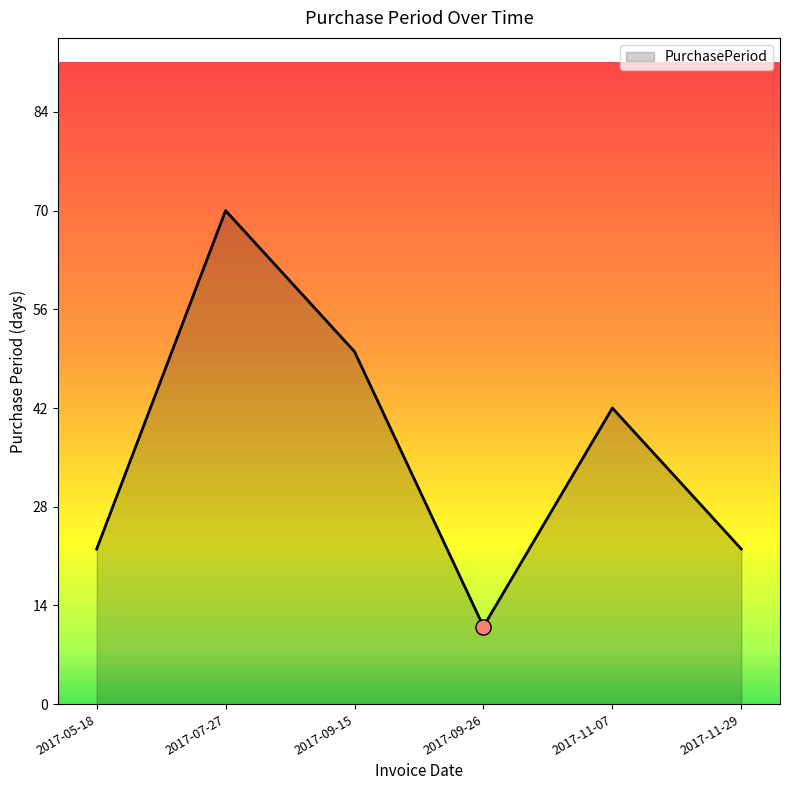

What is the ratio of the value at 2017-05-18 to the value at 2017-11-29?

1.0